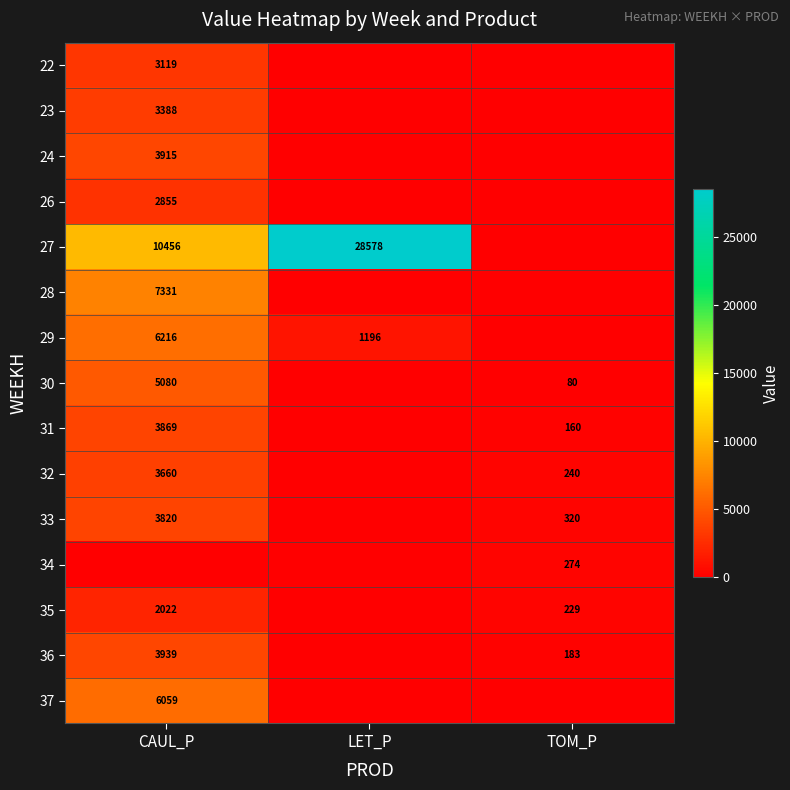

How many distinct data groups are displayed?

15